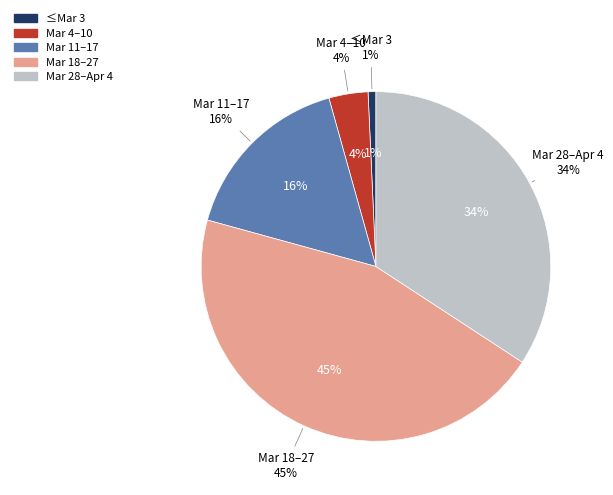

Combined, do 2020-02-27 and 2020-03-11 account for over 50%?

No